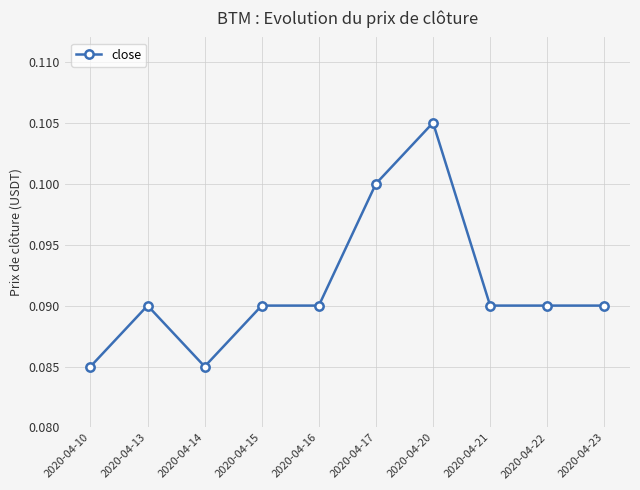

The value at 2020-04-10 is 0.0. True or false?

False